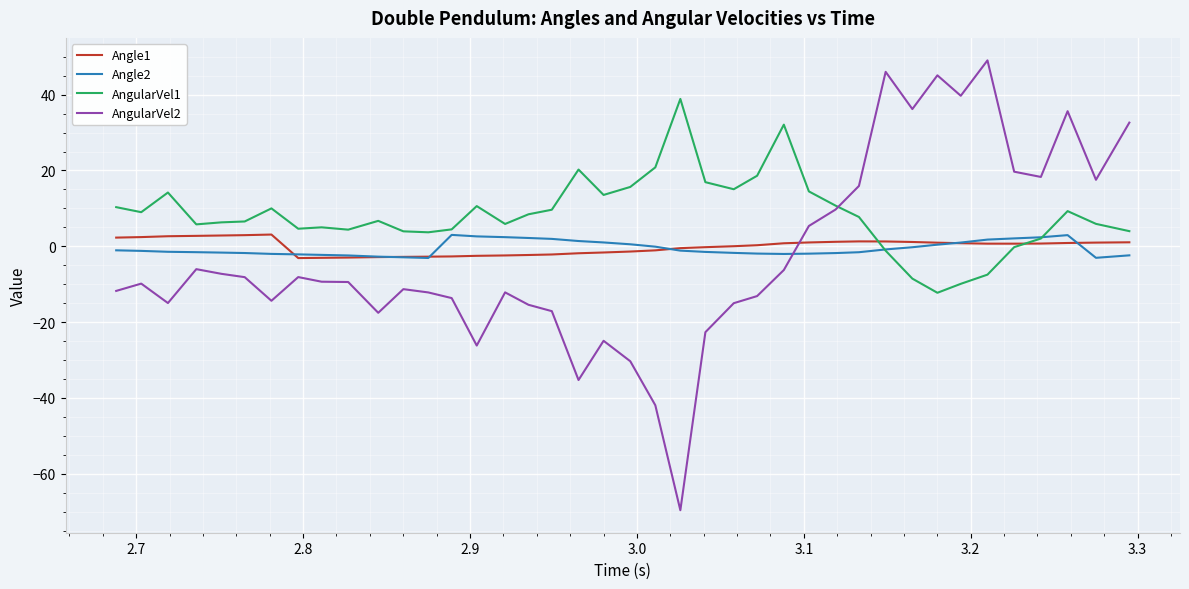

How many lines are shown in the chart?

4